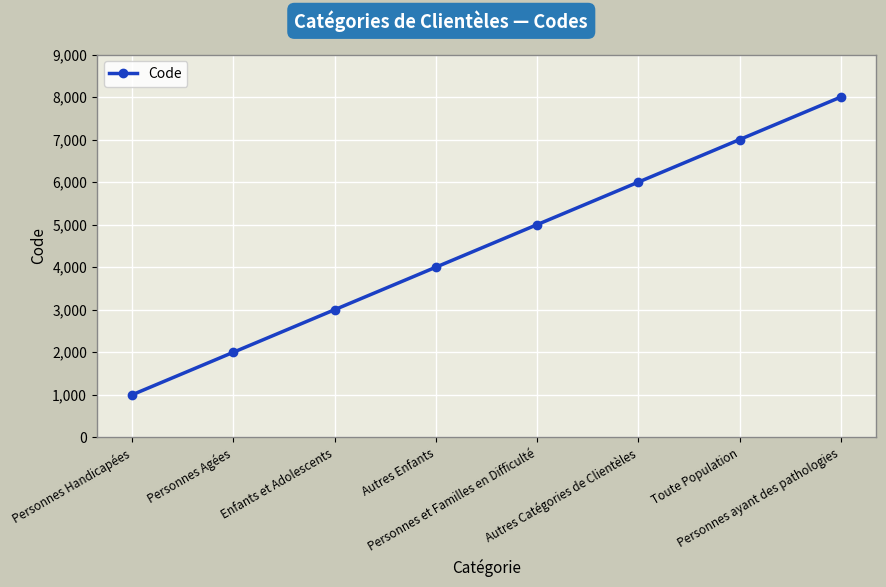

Reading left to right, what are all the values shown in this chart?

1000	2000	3000	4000	5000	6000	7000	8000